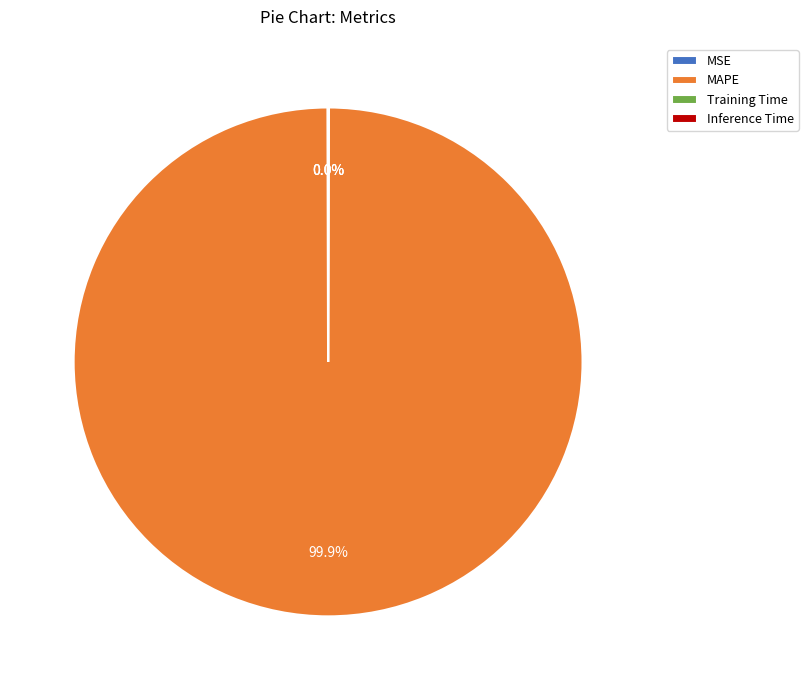

To the nearest percent, what is the difference between the largest and smallest slice percentages?

100%